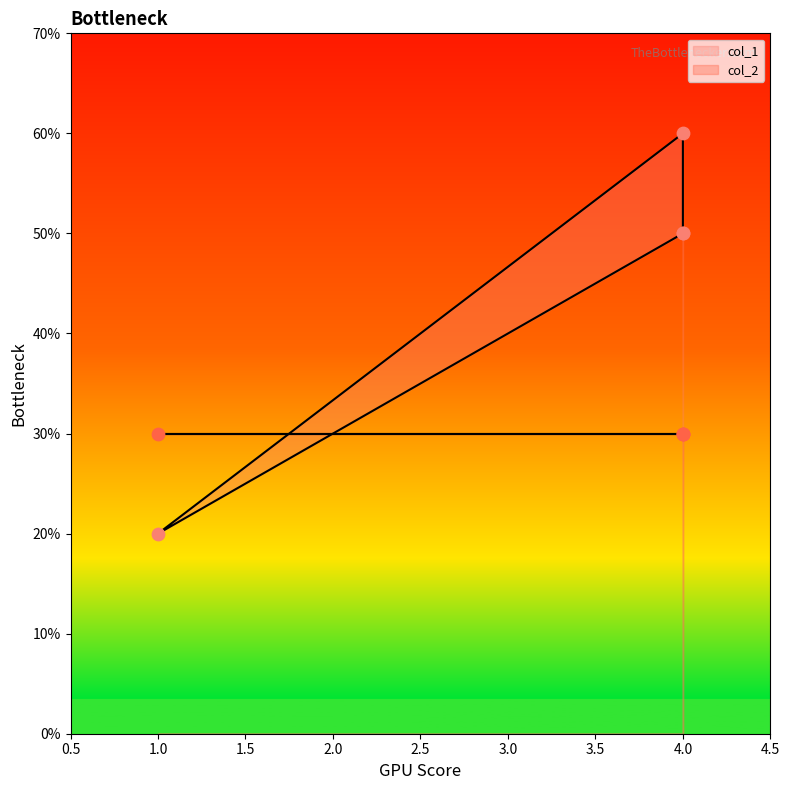

Between 4 and 1, which is larger?

4